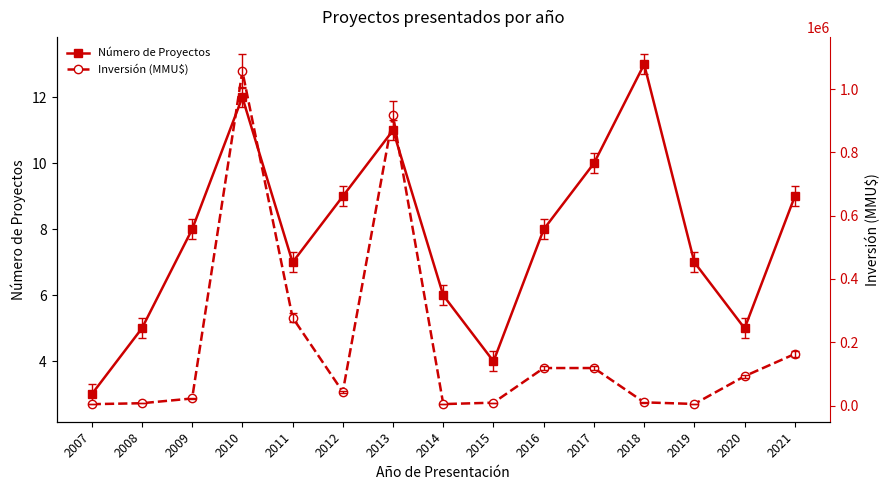

Which category has the lowest value across all series?

2007